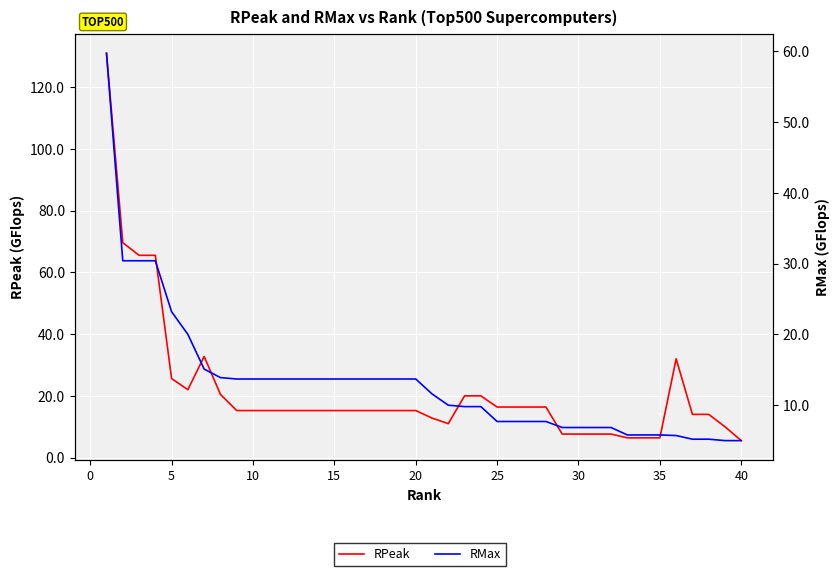

What is the average value of the RMax series?

13.3